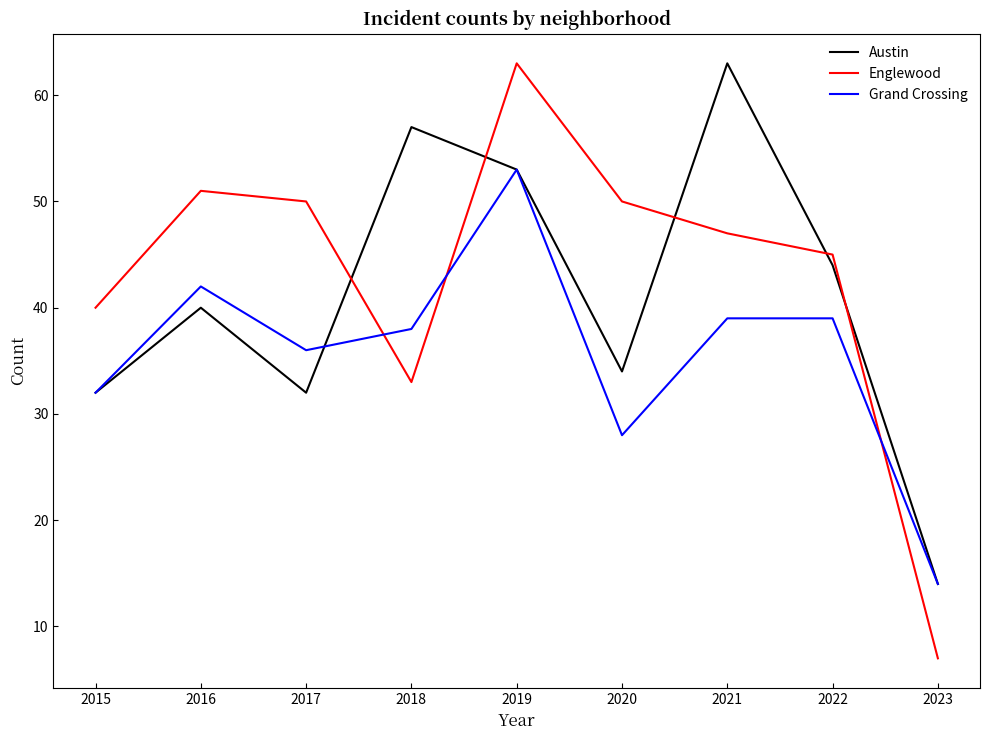

What is the sum of the Austin values at 2018 and 2020?

91